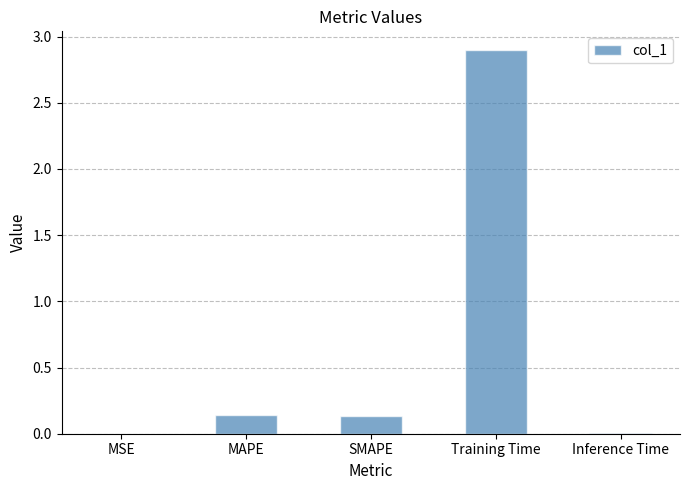

Between MAPE and MSE, which is larger?

MAPE